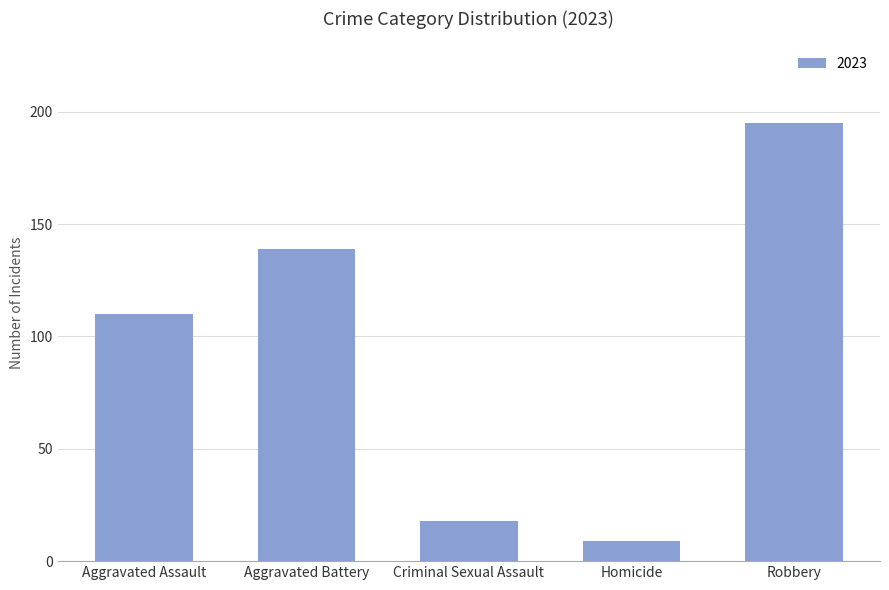

What is the maximum value shown in the chart?

195